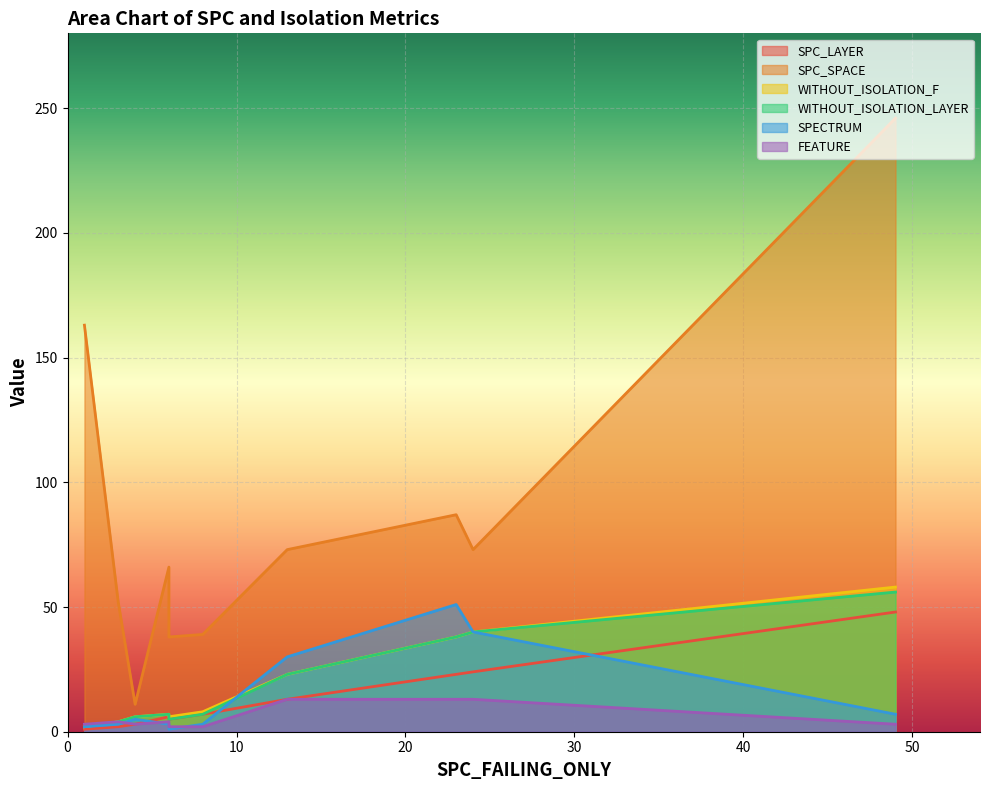

At how many categories does at least one series exceed 197?

1